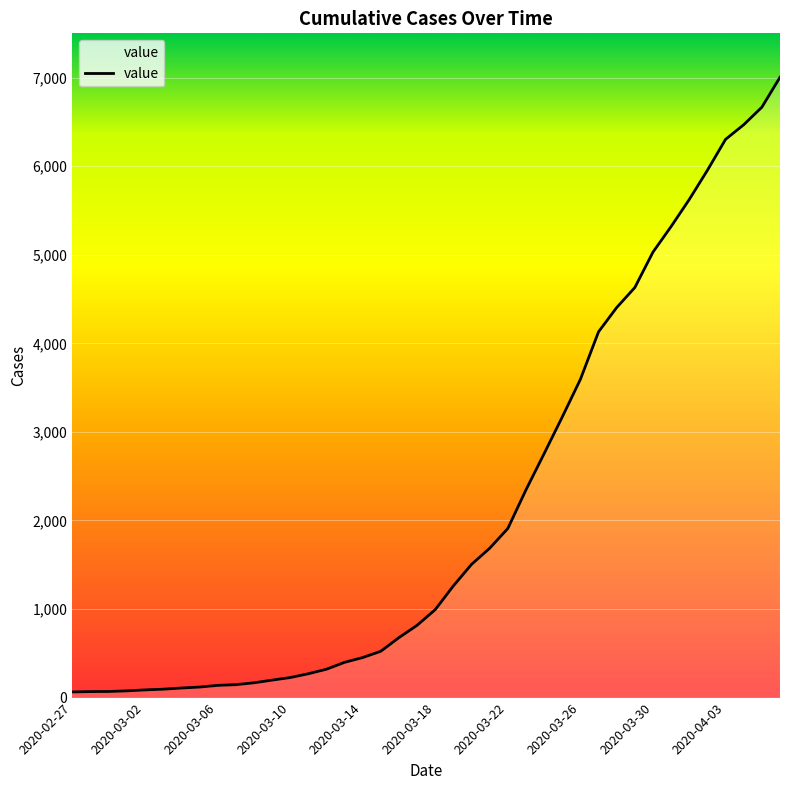

What is the difference between the maximum and minimum values?

6940